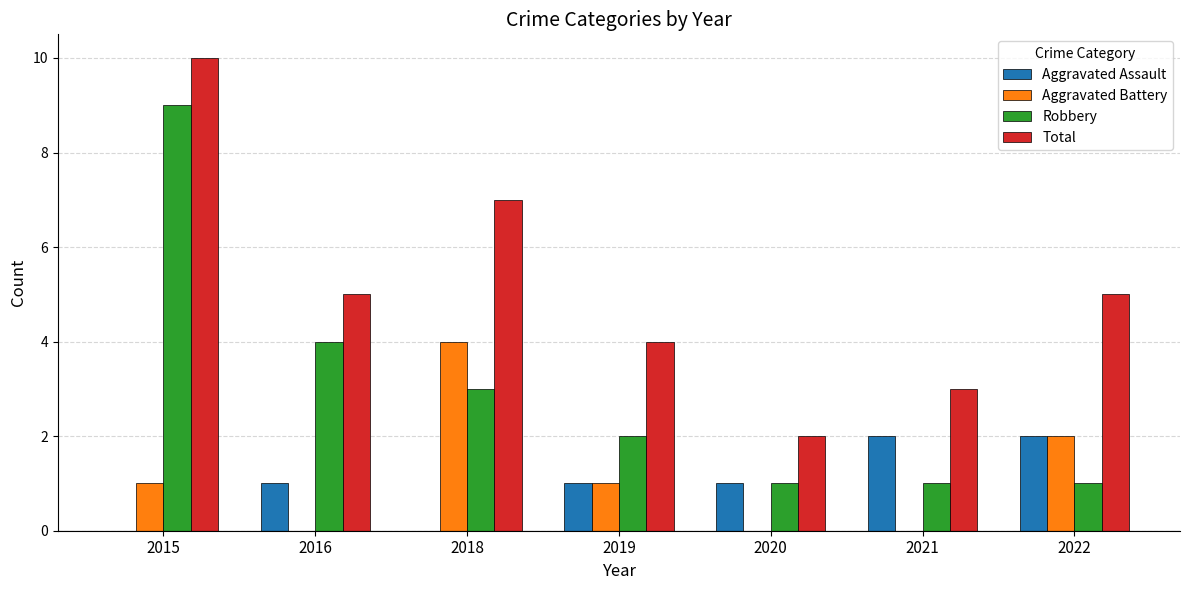

Does the chart contain stacked bars?

No